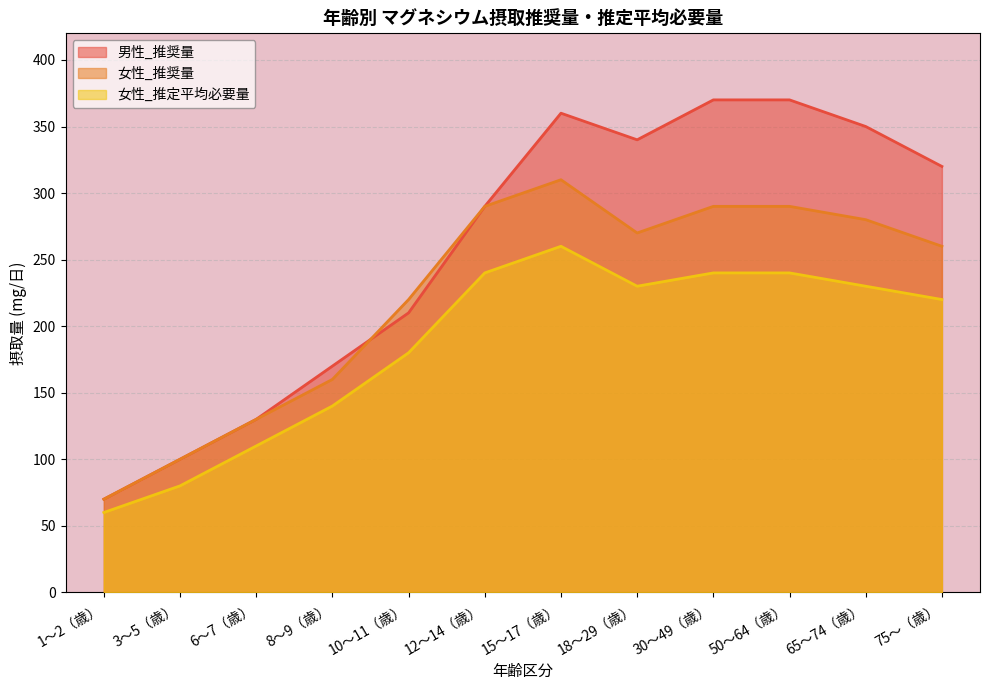

Which category has the highest value across all series?

30〜49（歳）